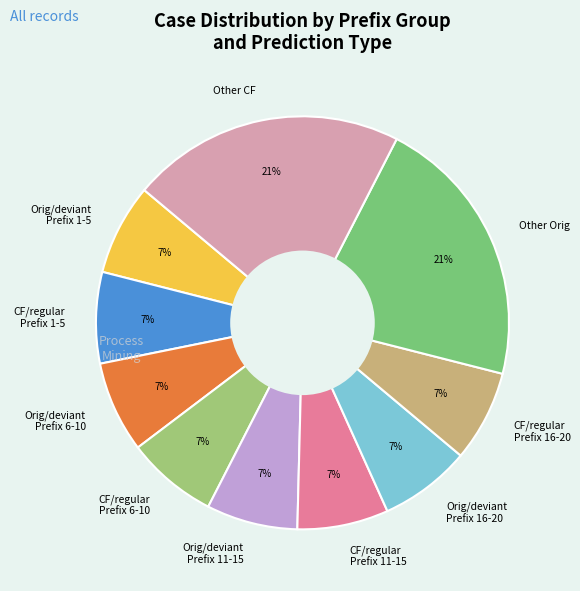

Is Other Orig the majority of the pie?

No